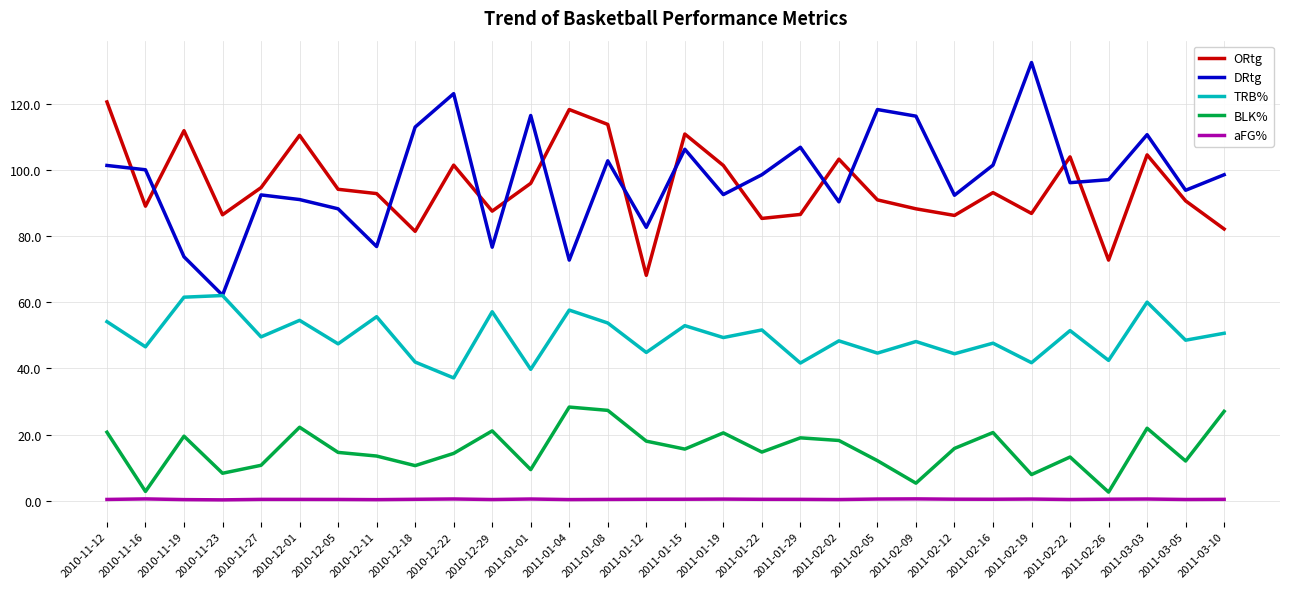

What is the spread (max minus min) of values at 2010-11-16?

99.5